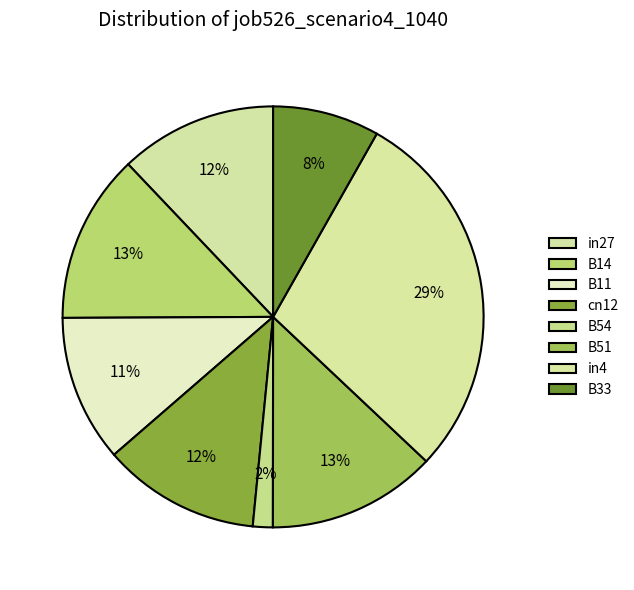

How many slices are in this pie chart?

8